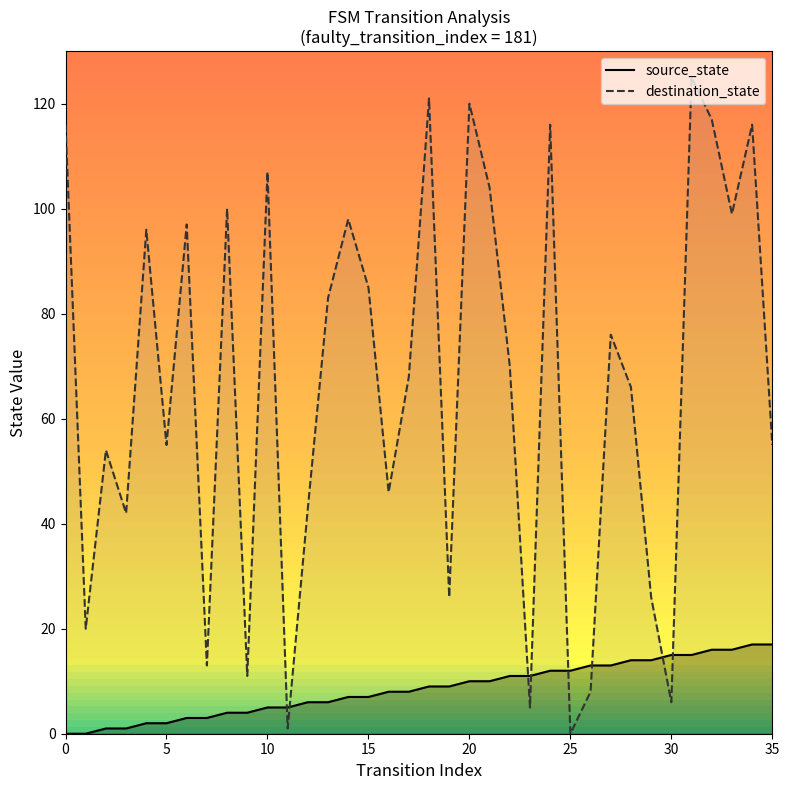

What is the highest value of the source_state series?

17